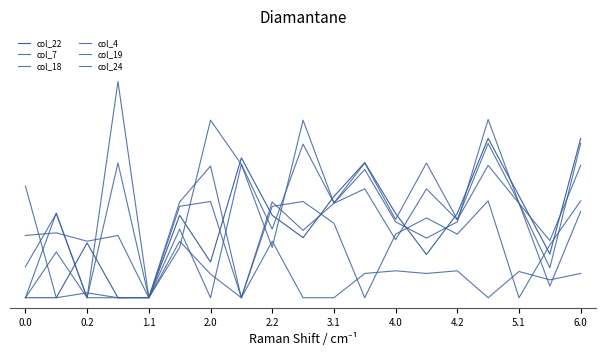

Does the chart have visible grid lines?

No